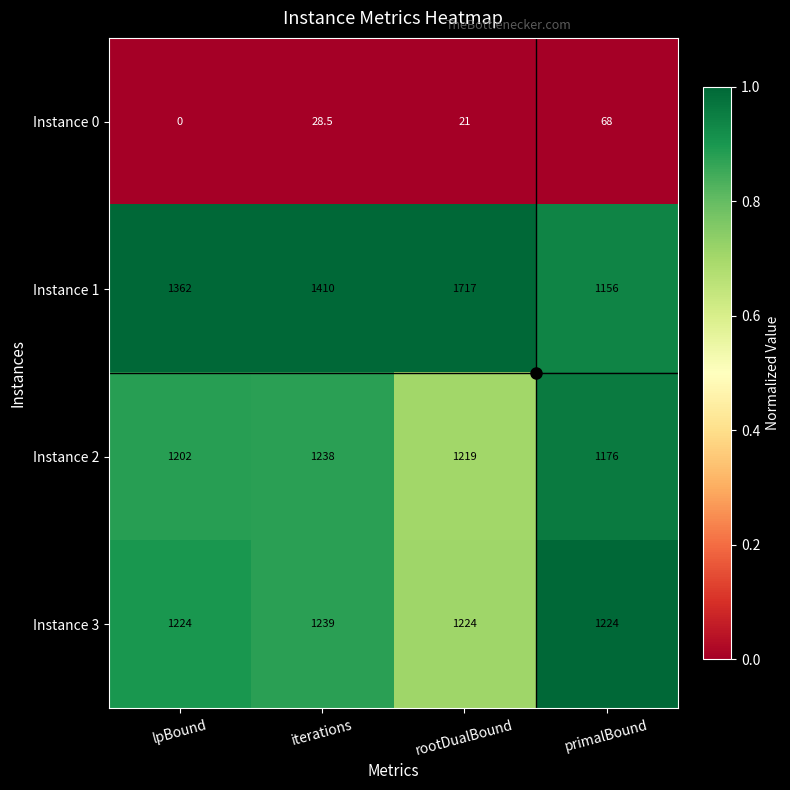

Which series has the widest spread of values?

Instance 1